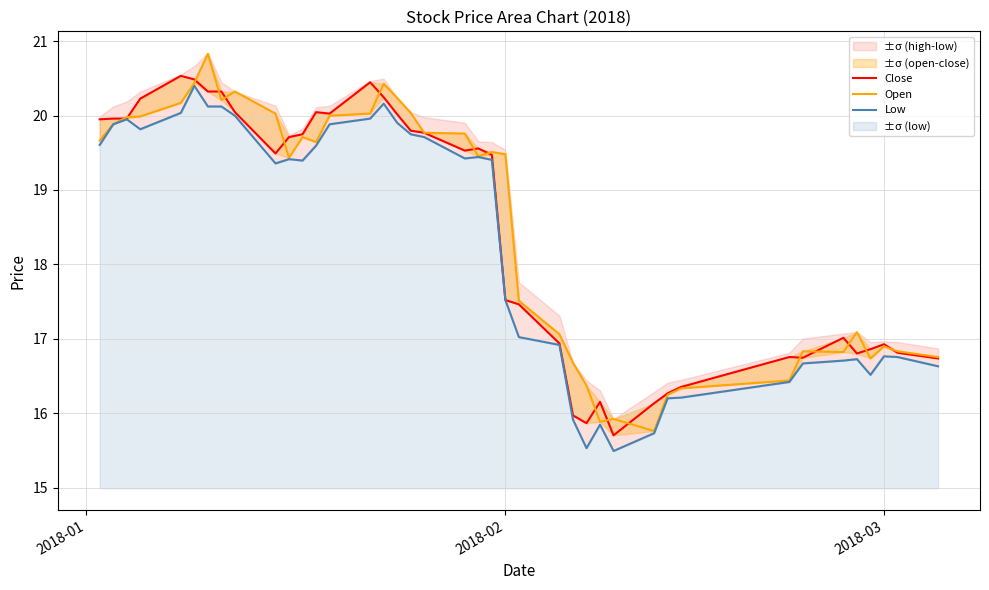

What is the highest value of the Low series?

20.4